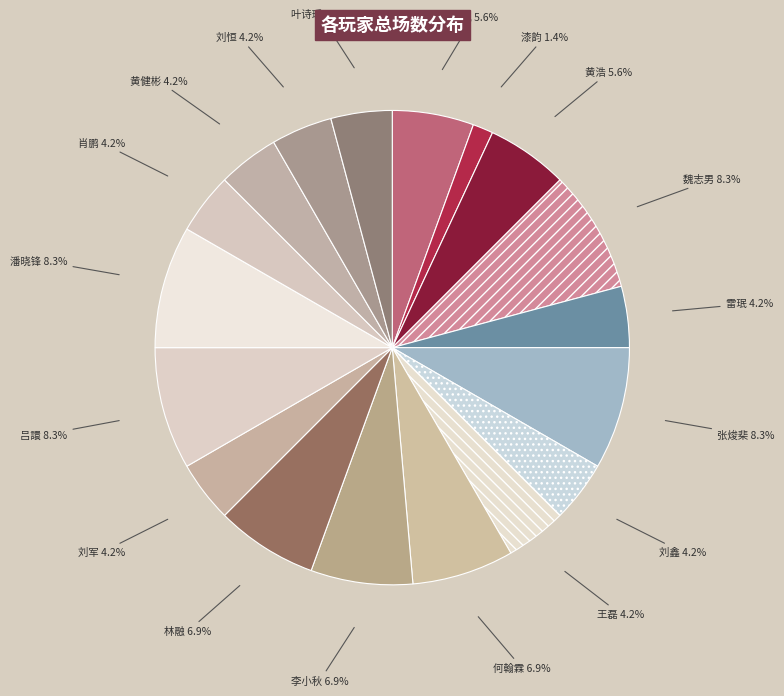

Between 刘军 and 李小秋, which is larger?

李小秋